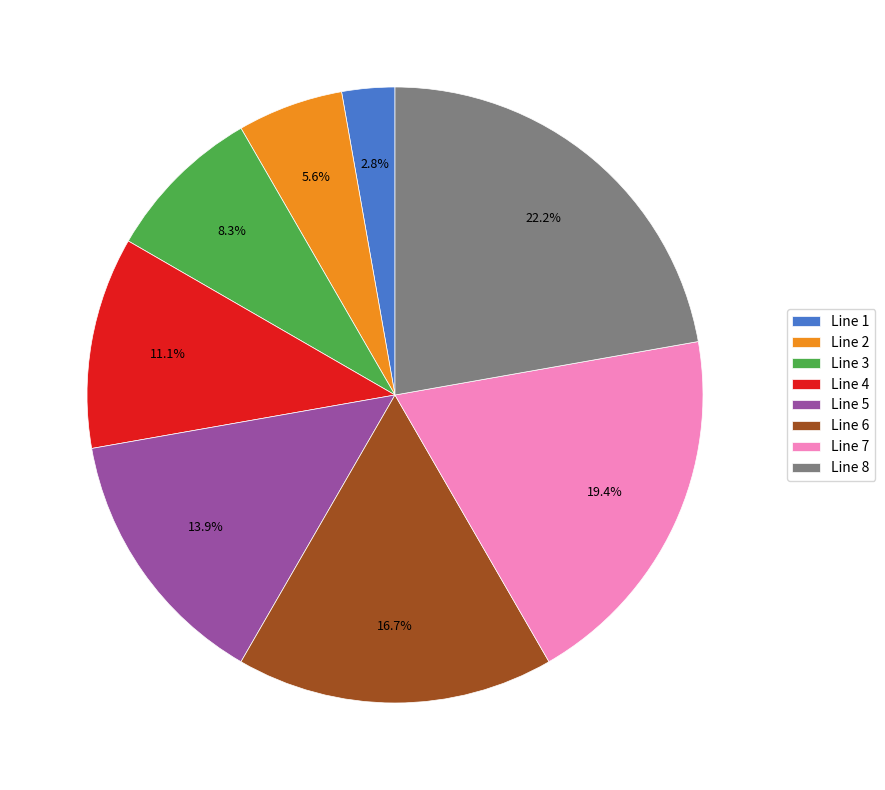

Rank the categories by value from lowest to highest.

Line 1, Line 2, Line 3, Line 4, Line 5, Line 6, Line 7, Line 8